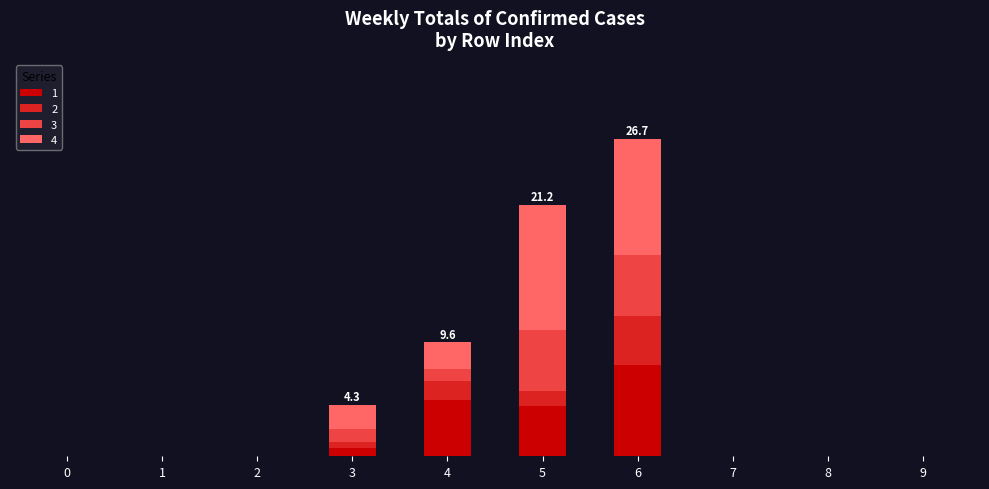

Between 0 and 9, which series saw the biggest shift?

1